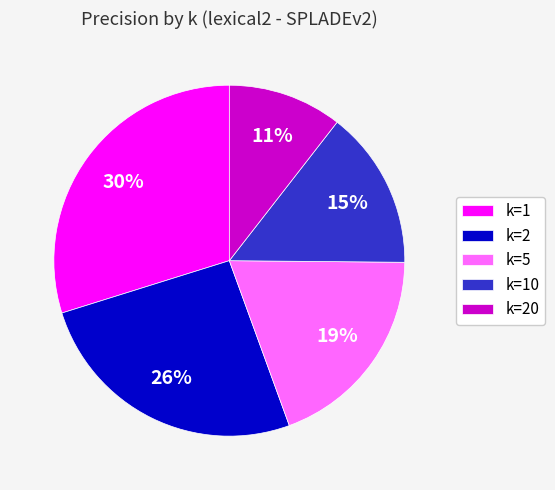

To the nearest percent, what is the difference between the k=1 and k=10 slice percentages?

15%